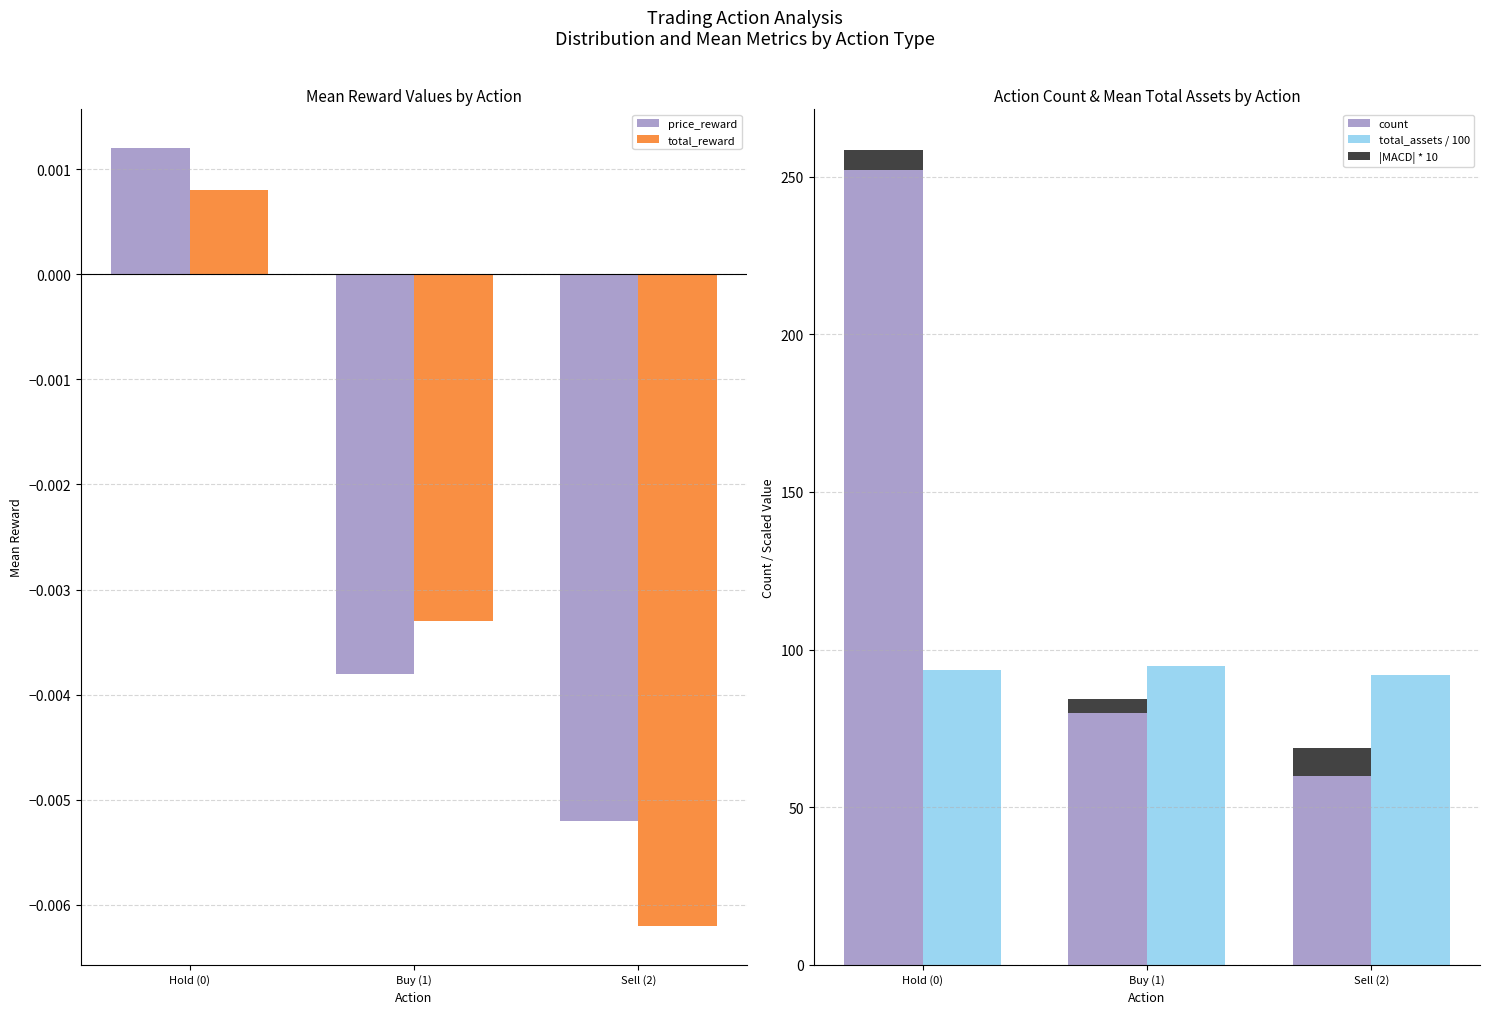

Which series has the largest total across all categories?

count